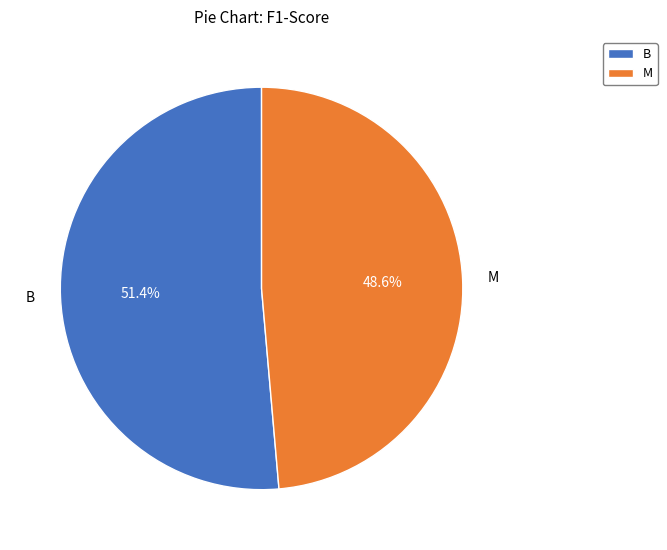

What is the smallest slice in the pie chart?

M